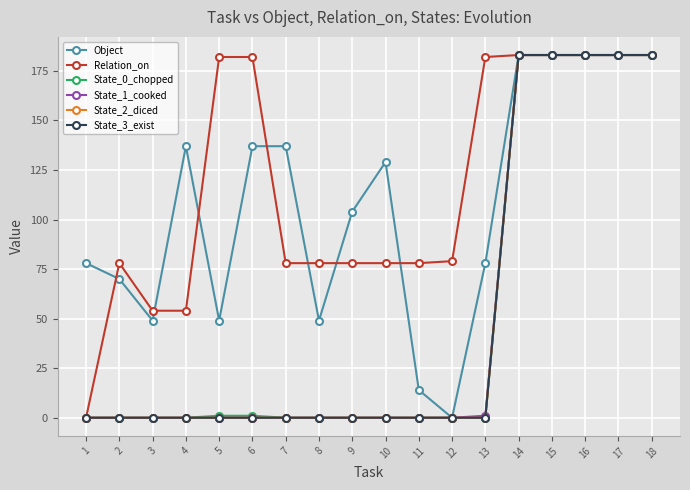

Is this an area chart (filled region under the line)?

No